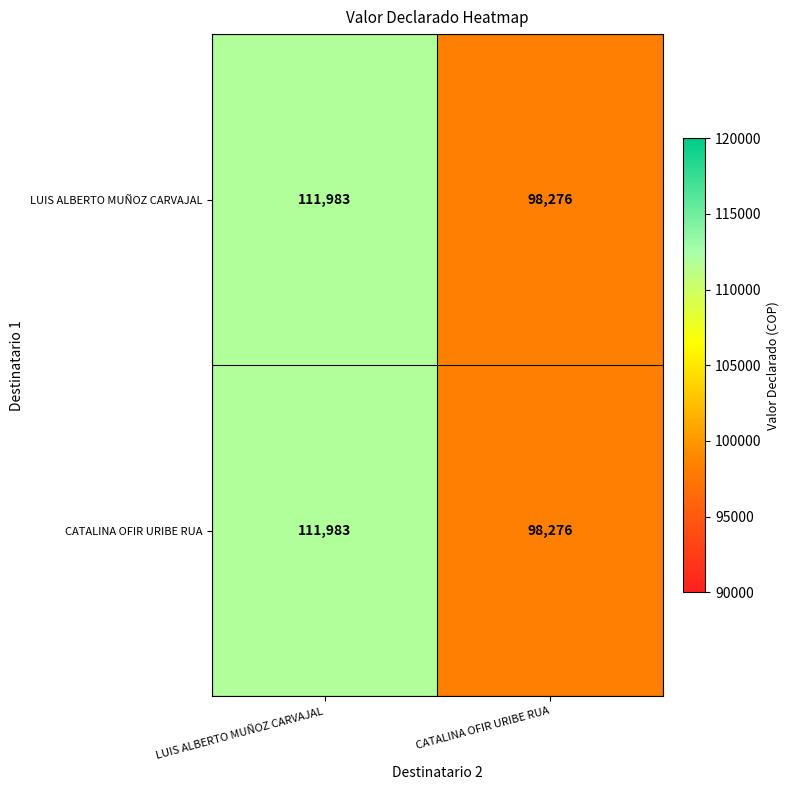

What is the maximum value shown in the chart?

111983